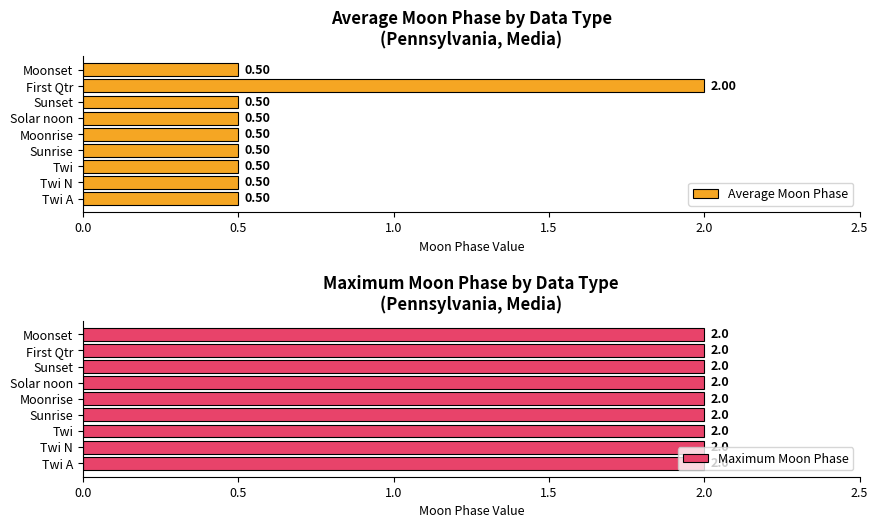

What is the sum of all Average Moon Phase values?

6.0